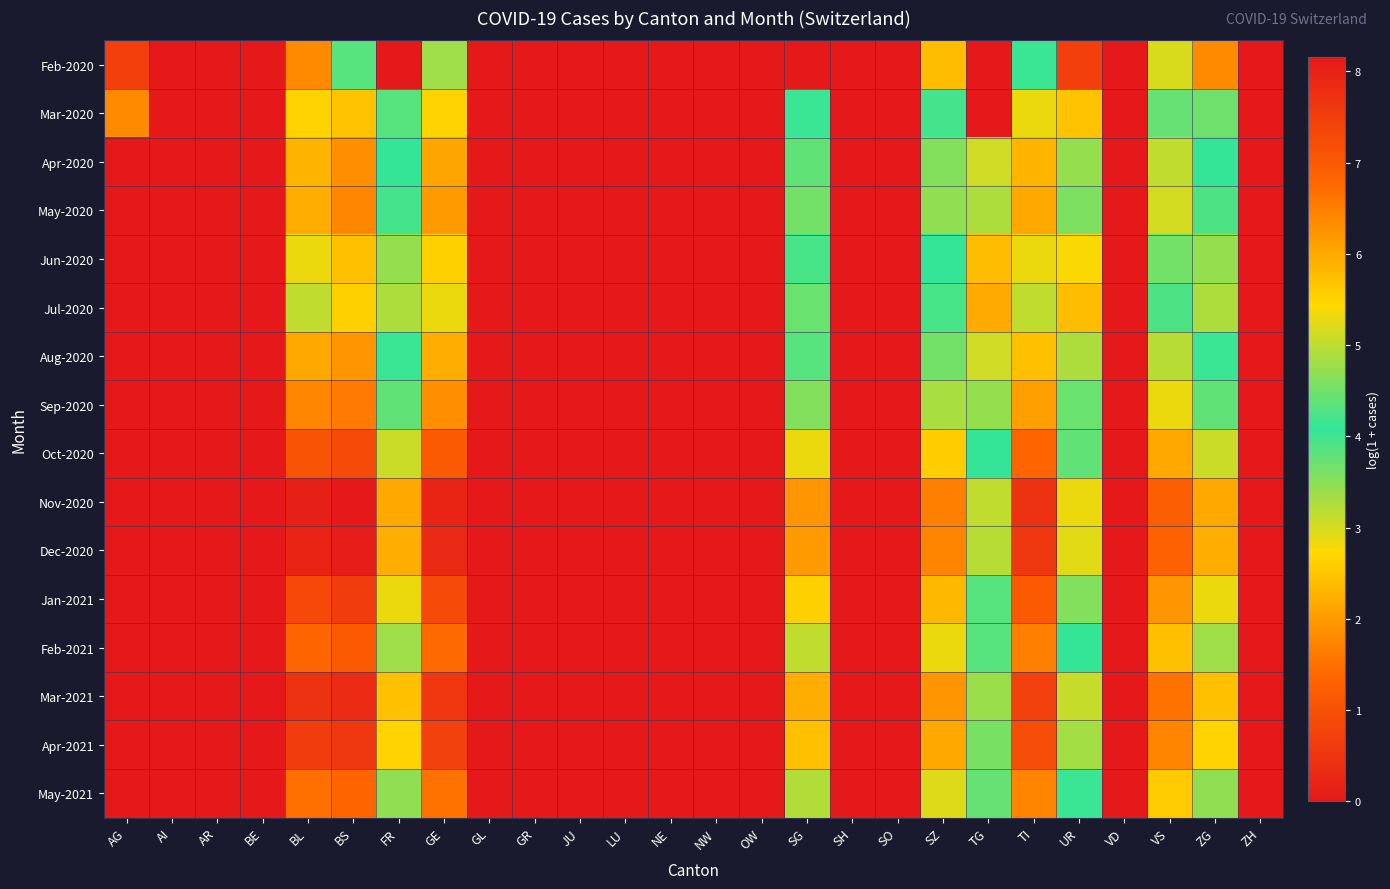

Rank the series at AG from highest to lowest value.

Mar-2020, Feb-2020, Apr-2020, May-2020, Jun-2020, Jul-2020, Aug-2020, Sep-2020, Oct-2020, Nov-2020, Dec-2020, Jan-2021, Feb-2021, Mar-2021, Apr-2021, May-2021